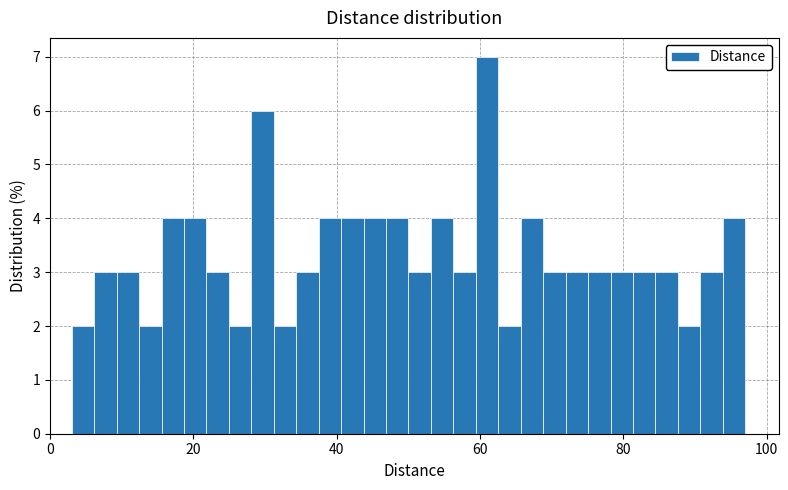

Around what value on the x-axis is the tallest bar? Give the approximate position of its centre, as read against the axis.

60